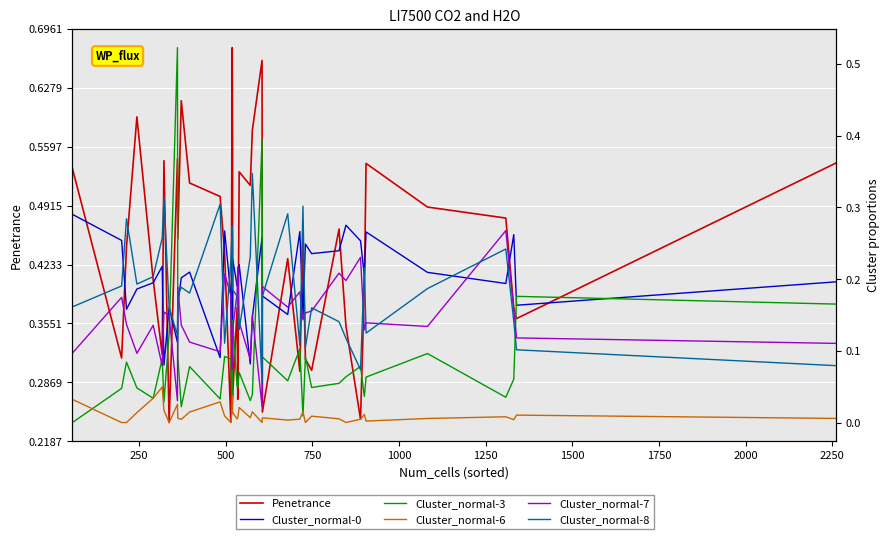

True or false: Cluster_normal-7 and Cluster_normal-6 intersect in this chart.

False